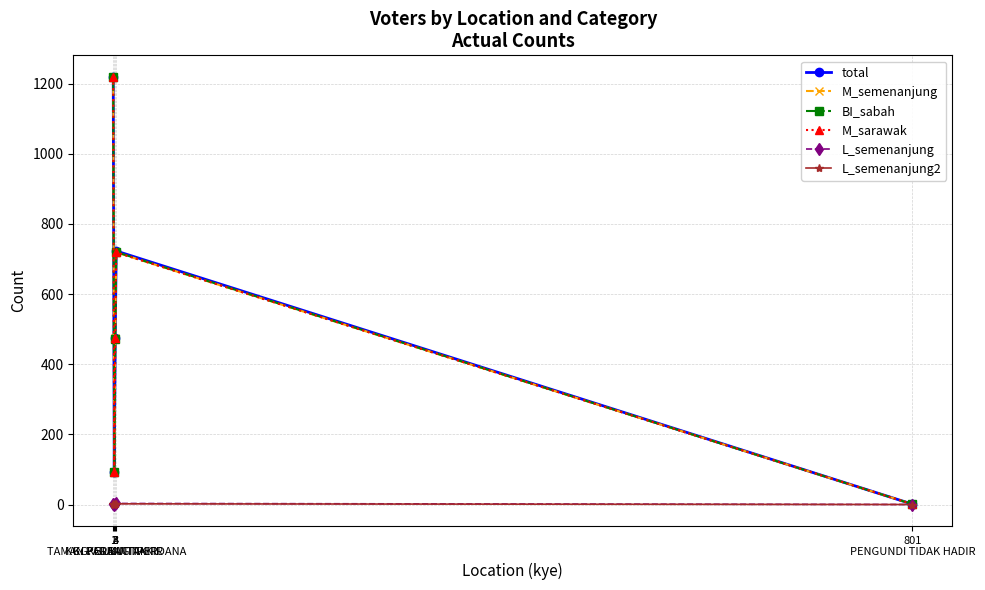

What is the sum of all BI_sabah values?

2505